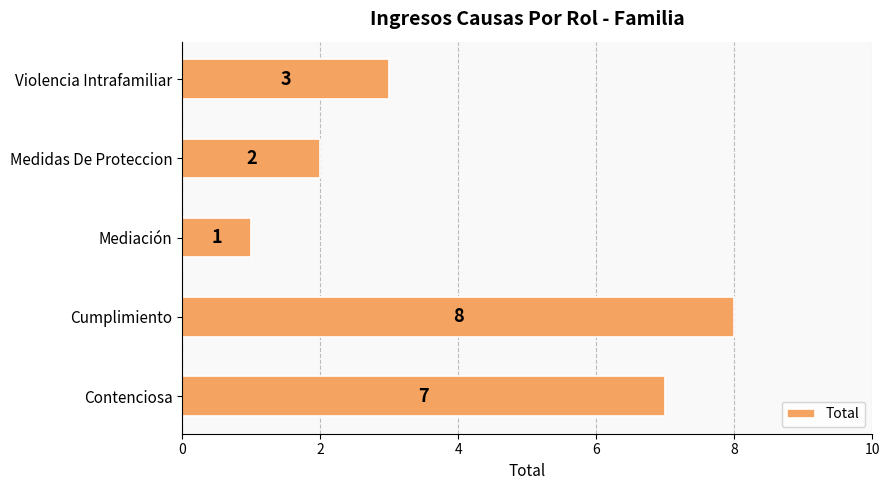

How many series are shown in this chart?

1